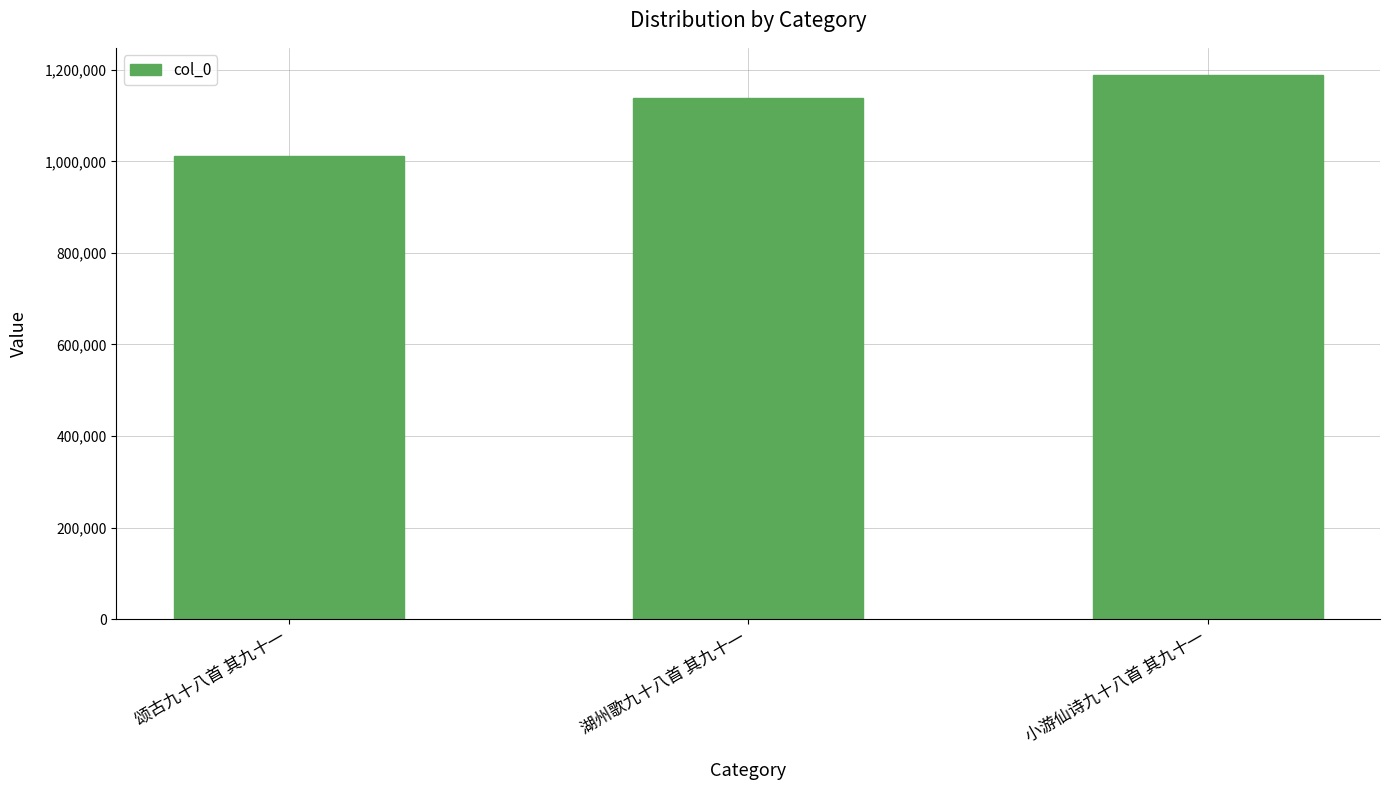

Read the value at 小游仙诗九十八首 其九十一.

1188364